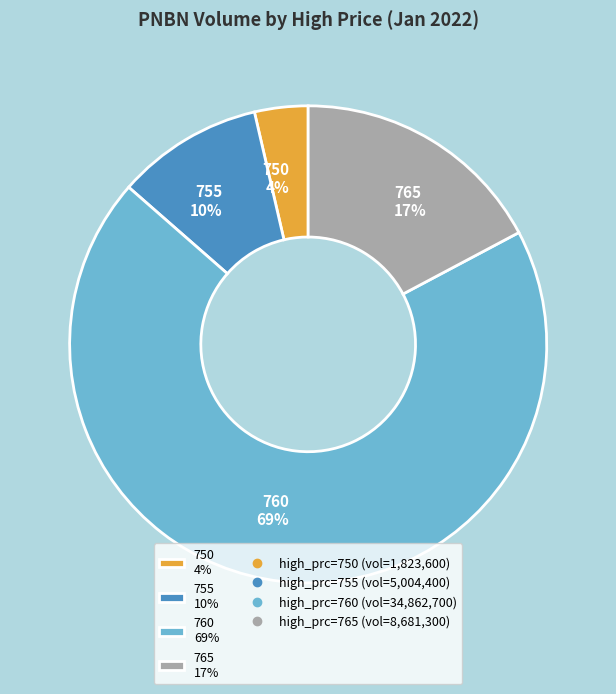

Which category has the biggest portion of the pie?

760 69%